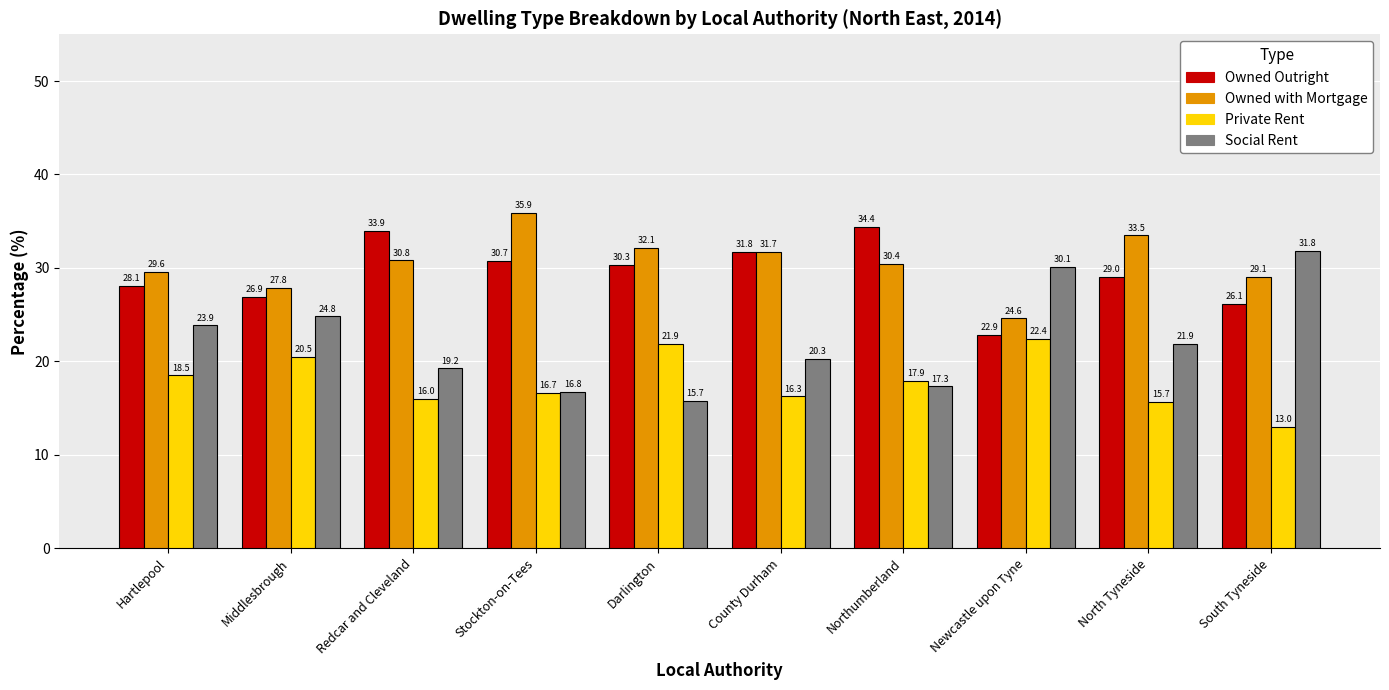

What is the difference between the highest and lowest values at Darlington?

16.4